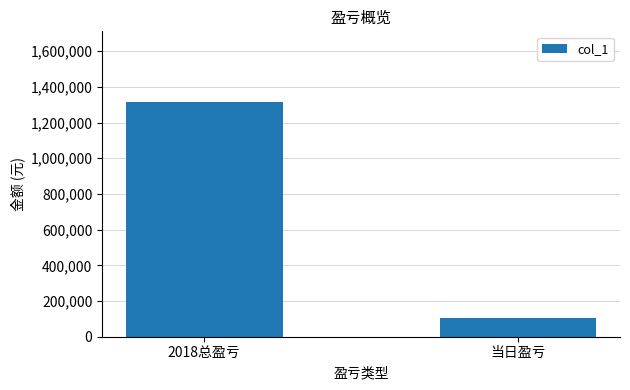

What is the change in value from 2018总盈亏 to 当日盈亏?

-1212857